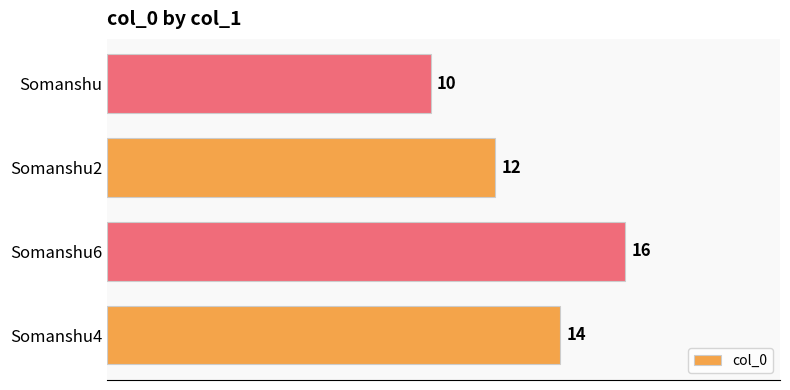

Rank the categories by value from highest to lowest.

Somanshu6, Somanshu4, Somanshu2, Somanshu